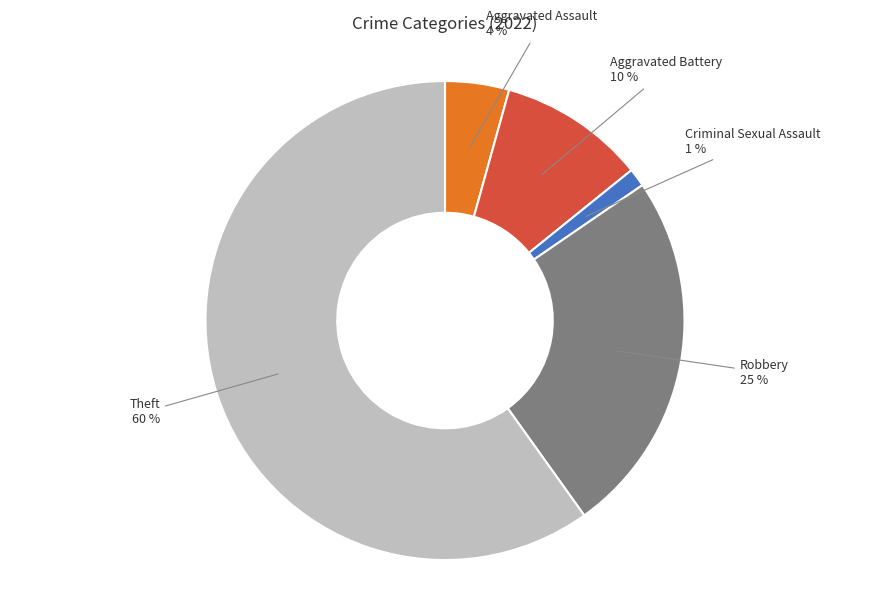

Is there any slice that represents more than half of the pie?

Yes